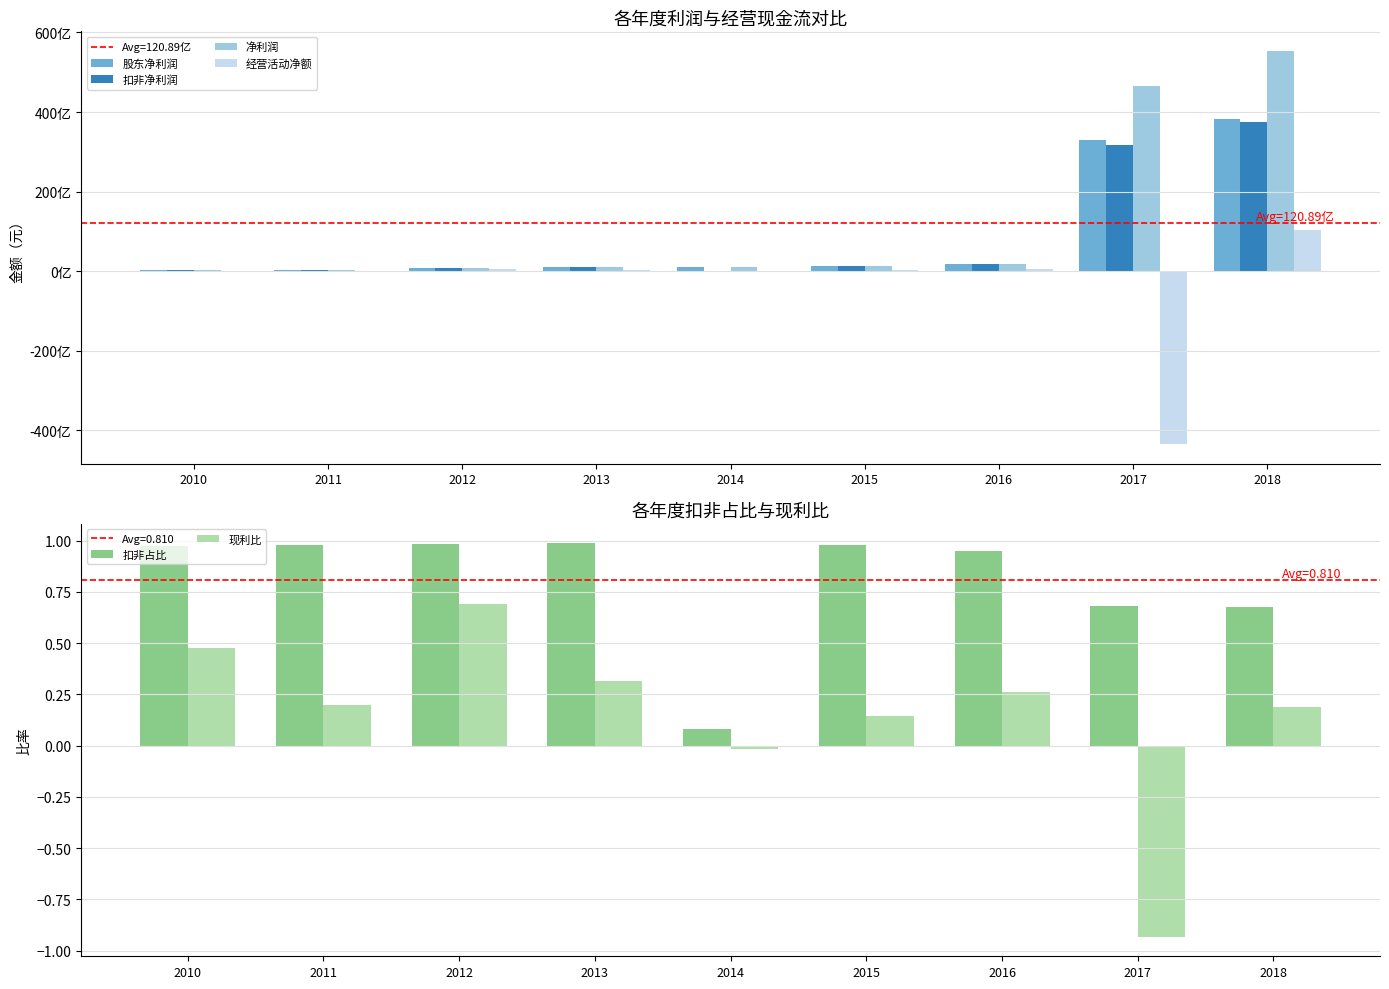

Which category has the lowest value in the 扣非净利润 series?

2014